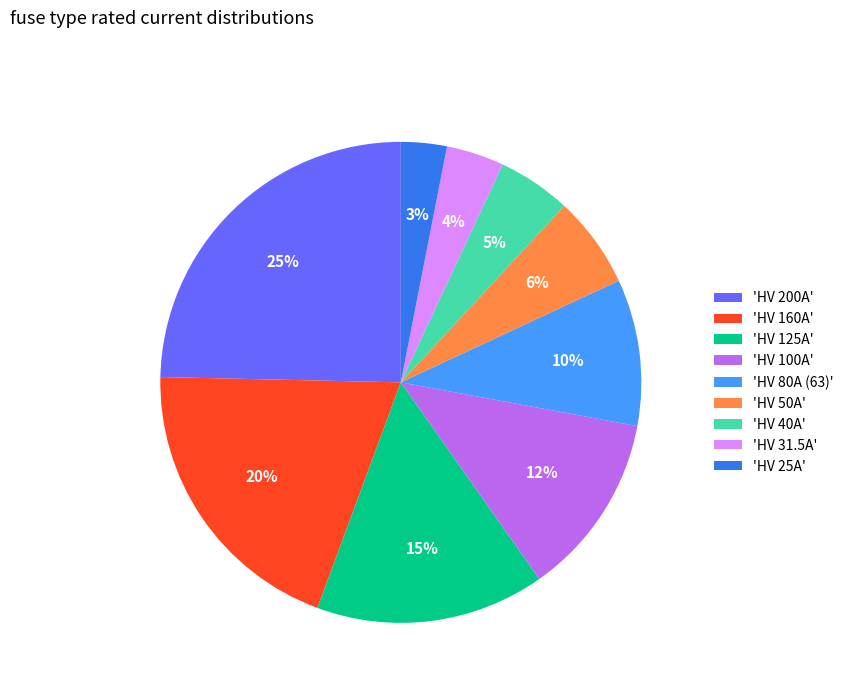

To the nearest percent, what is the difference between the 'HV 31.5A' and 'HV 80A (63)' slice percentages?

6%